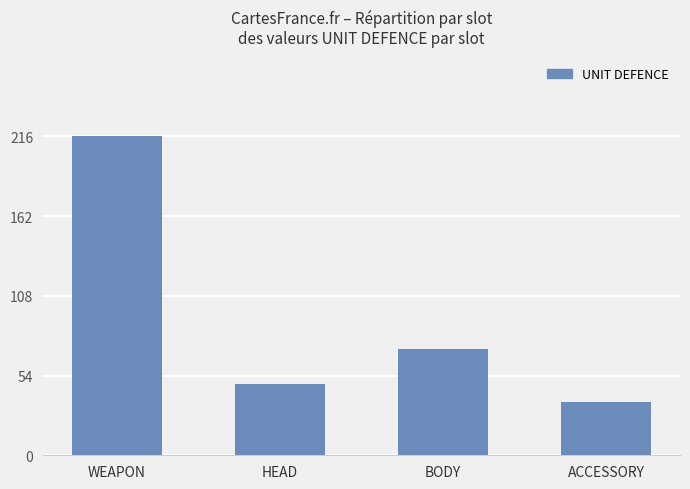

At which category does the chart reach its minimum across all series?

ACCESSORY